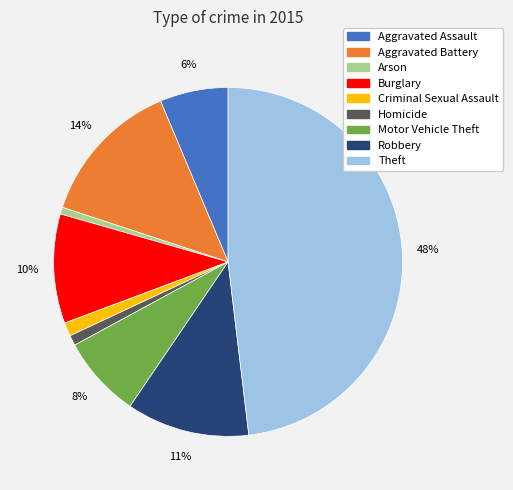

Approximately how many times larger is the value at Motor Vehicle Theft compared to Robbery?

0.7